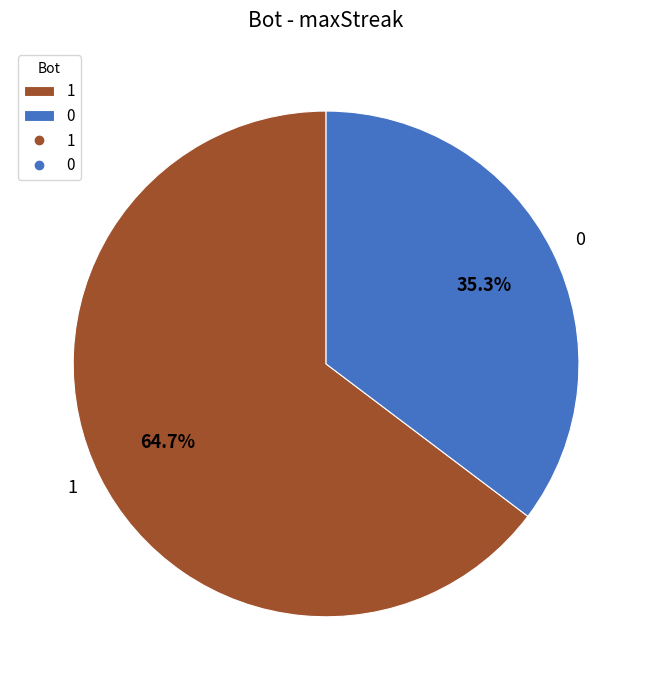

What is the ratio of the value at 1 to the value at 0?

1.8